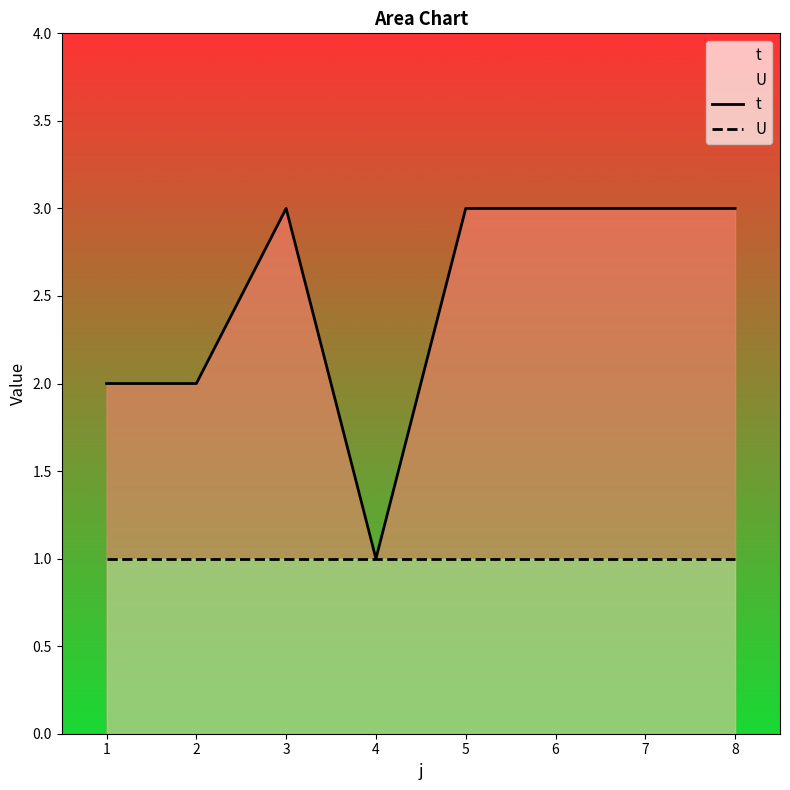

At 3, list the series in order from largest to smallest.

t, U